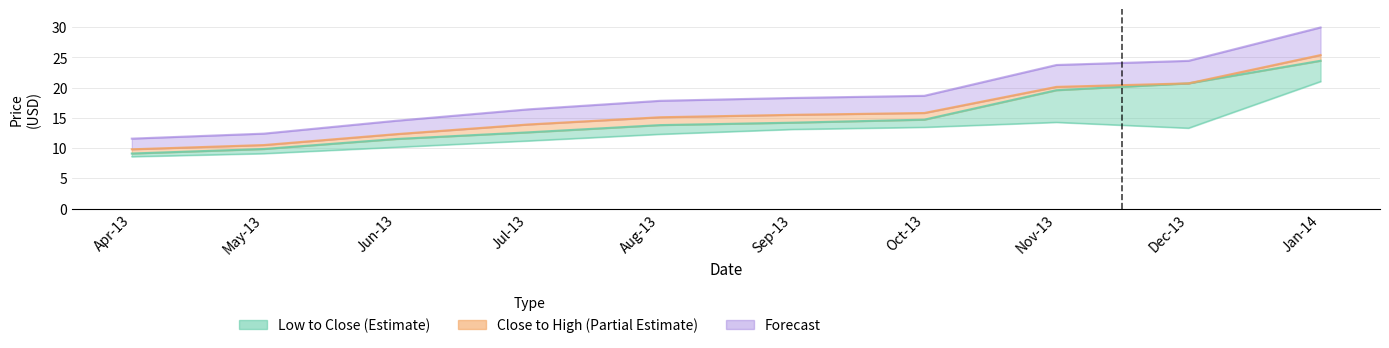

True or false: Low and Close cross at least once.

False